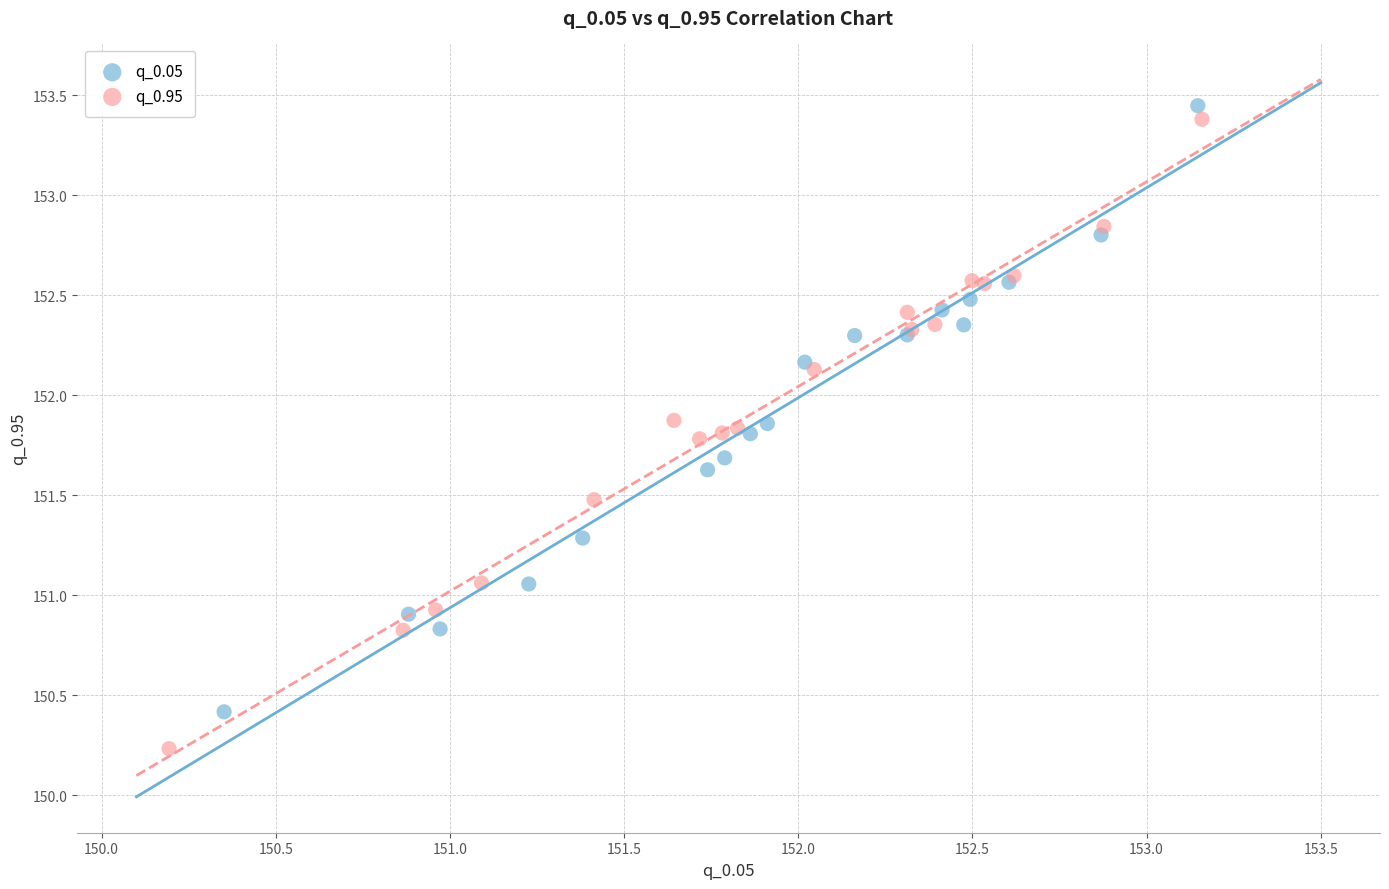

Which series has the widest spread of Y values?

q_0.95